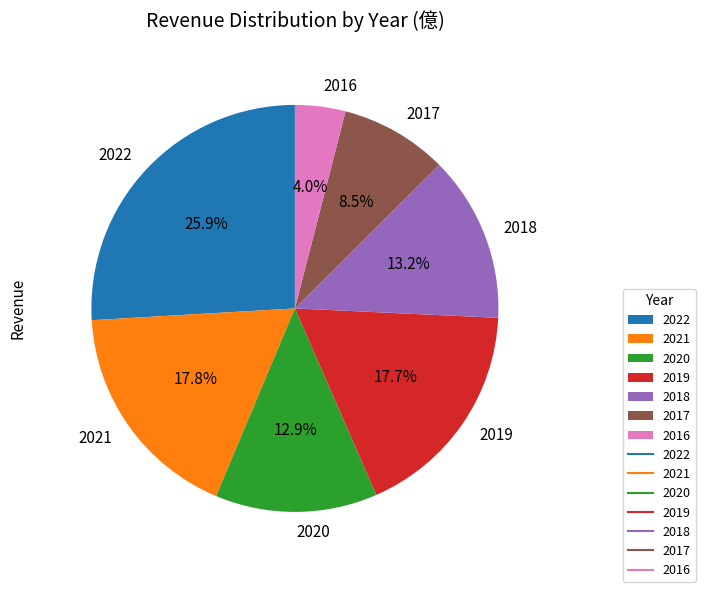

To the nearest percent, what percentage of the pie is 2022?

26%